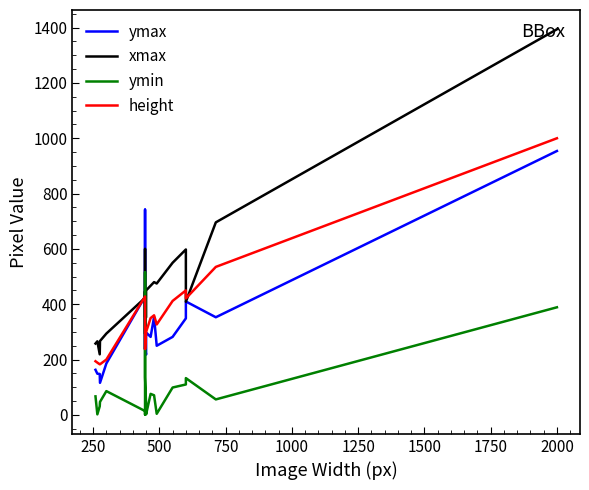

What is the average value of the ymin series?

113